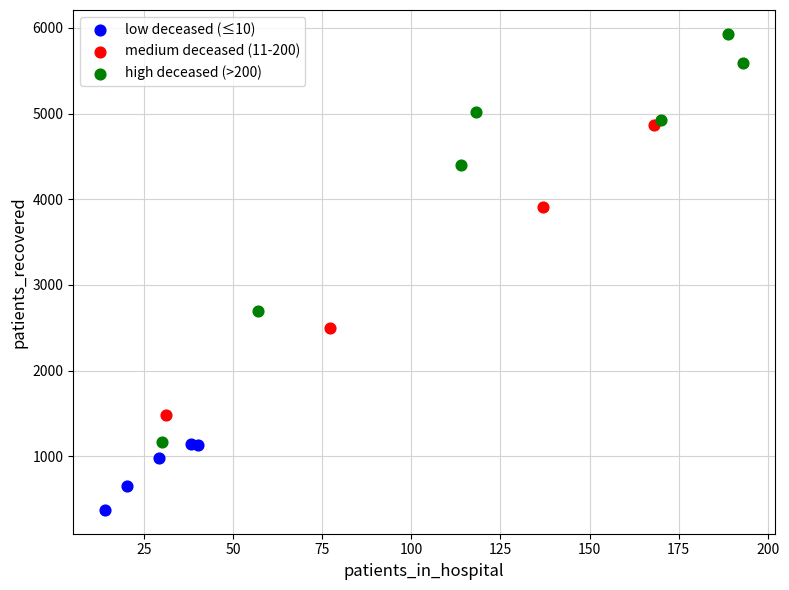

Which series contains the lowest Y value?

low deceased (≤10)